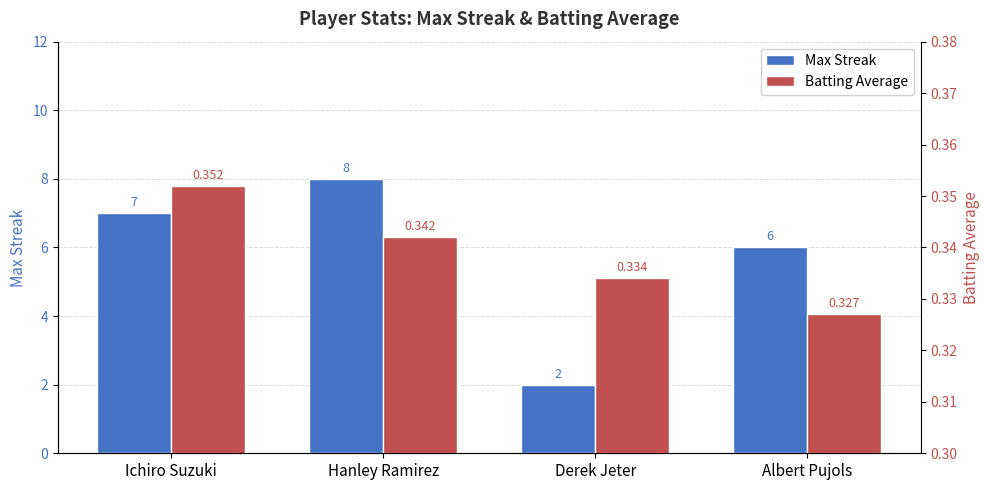

Where is Max Streak nearest to the value 5?

Albert Pujols